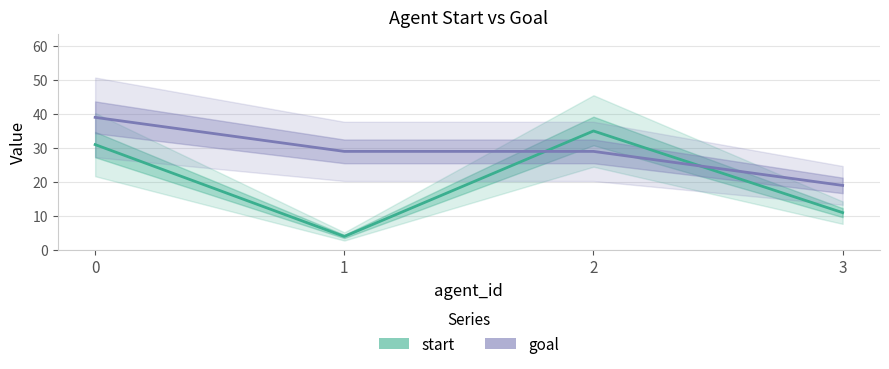

What are all the series names shown in the legend?

start, goal